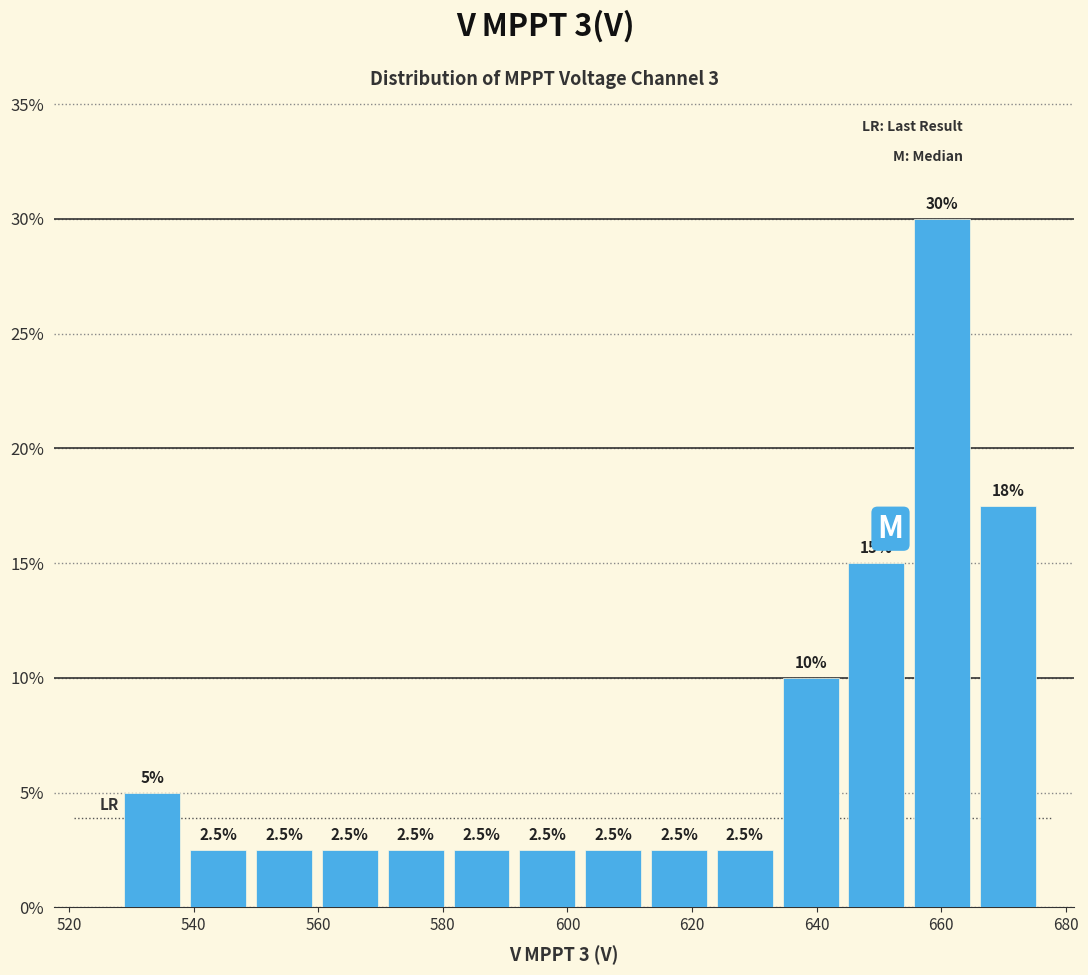

Which range on the x-axis has the tallest bar?

654 to 666